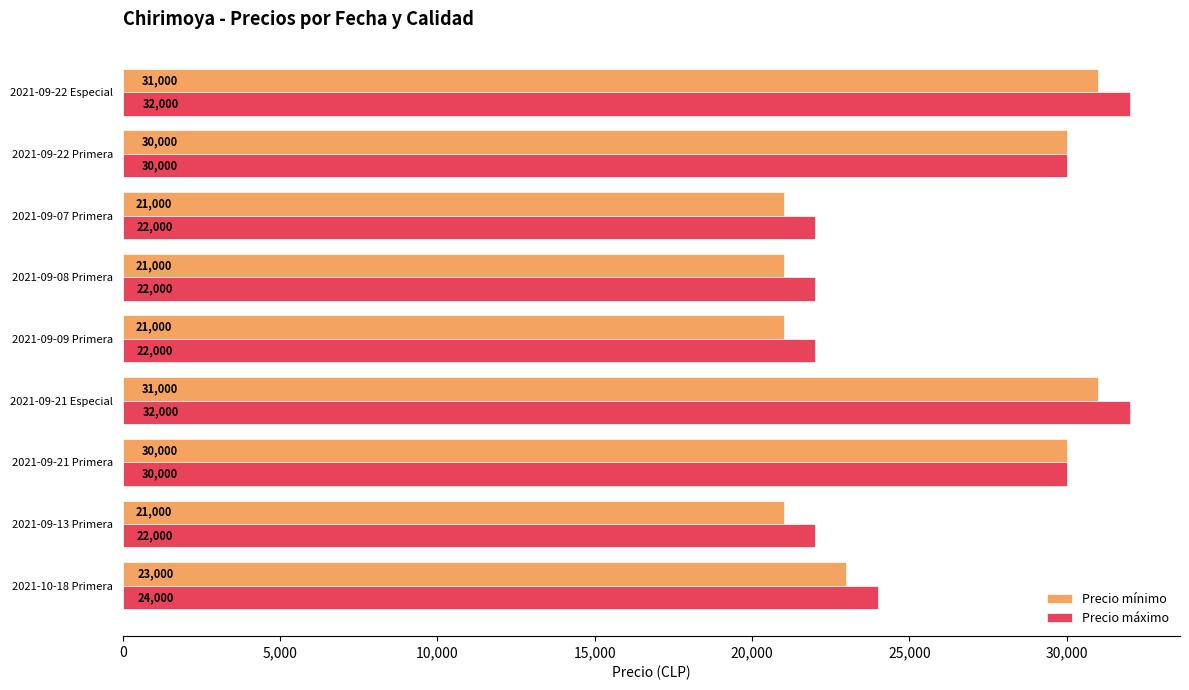

What is the greatest value displayed?

32000